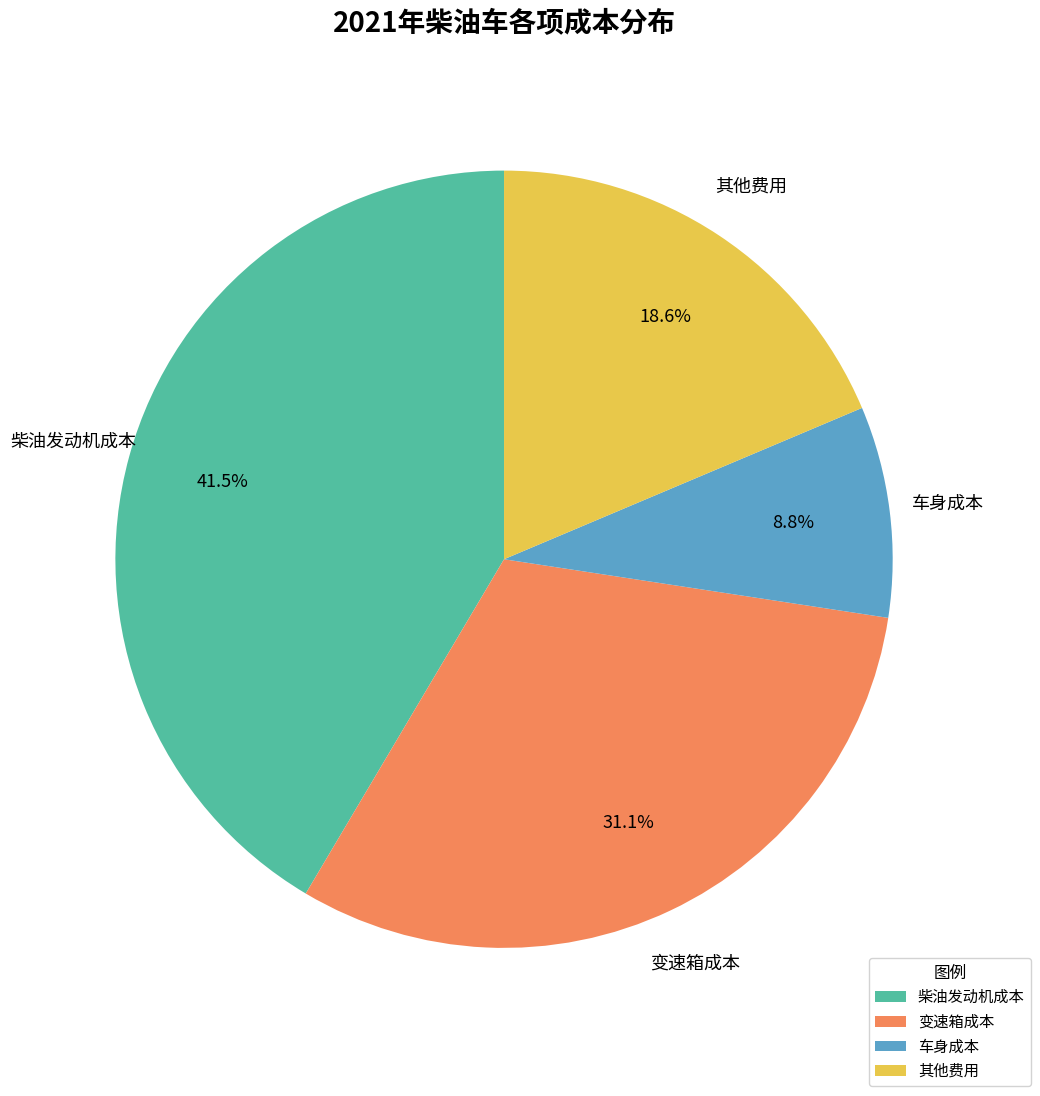

To the nearest percent, what is the difference between the 车身成本 and 其他费用 slice percentages?

10%